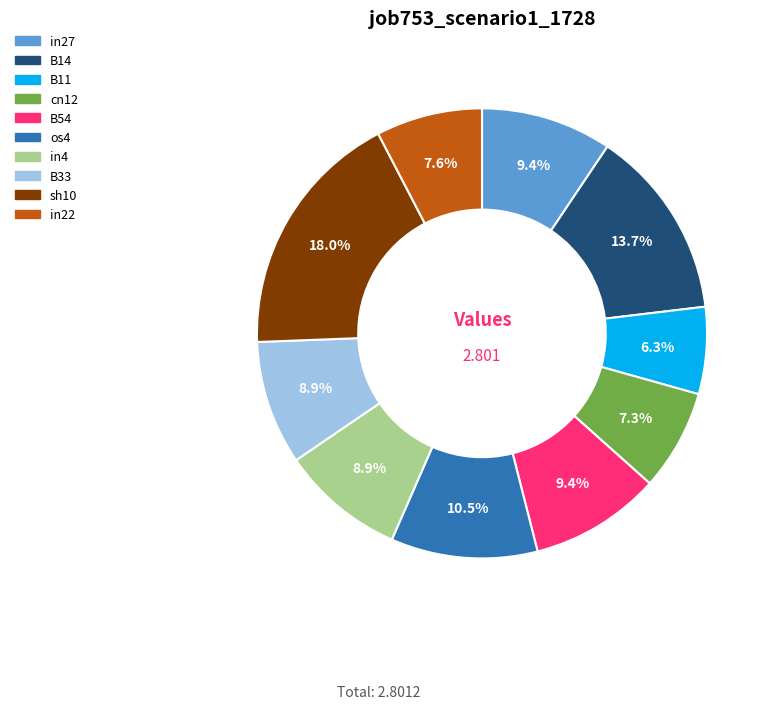

To the nearest percent, what percentage of the pie is cn12?

7%